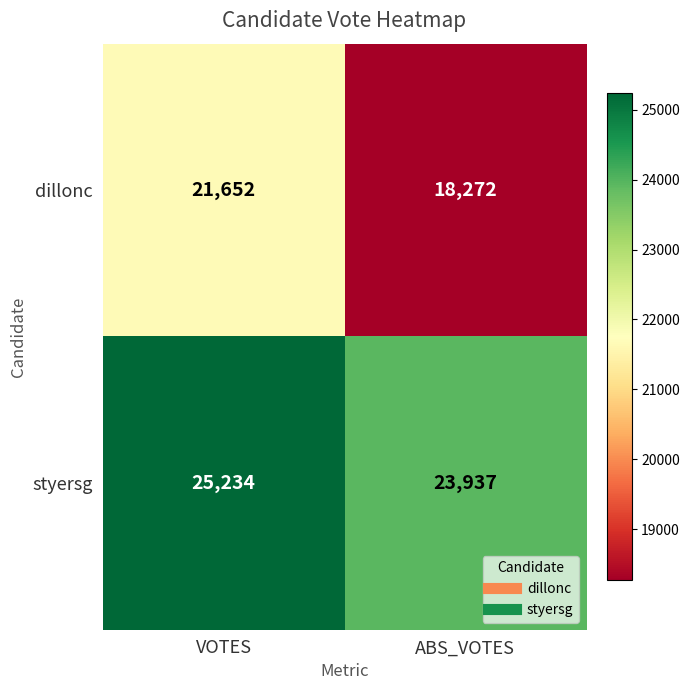

What is the approximate value of styersg at VOTES, to the nearest 10?

25230